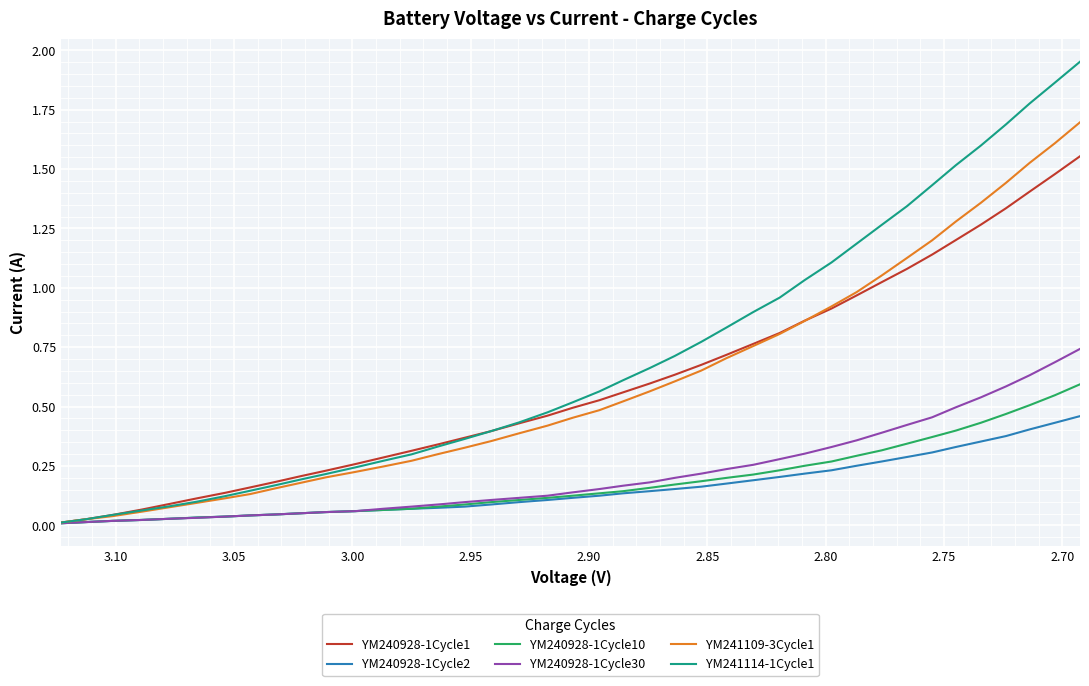

How many times do YM240928-1Cycle1 and YM241109-3Cycle1 cross each other?

1